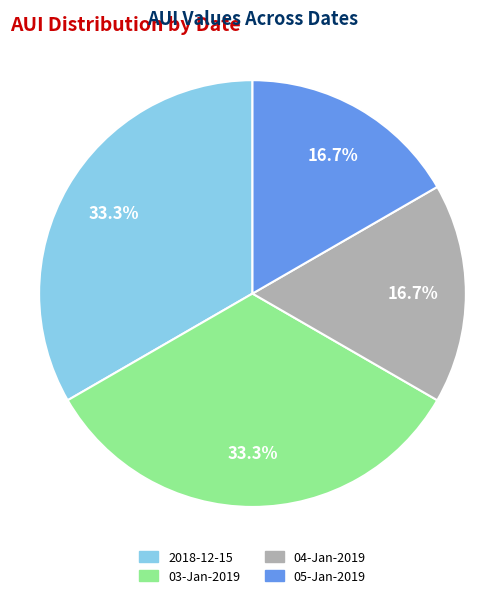

Is there any slice that represents more than half of the pie?

No